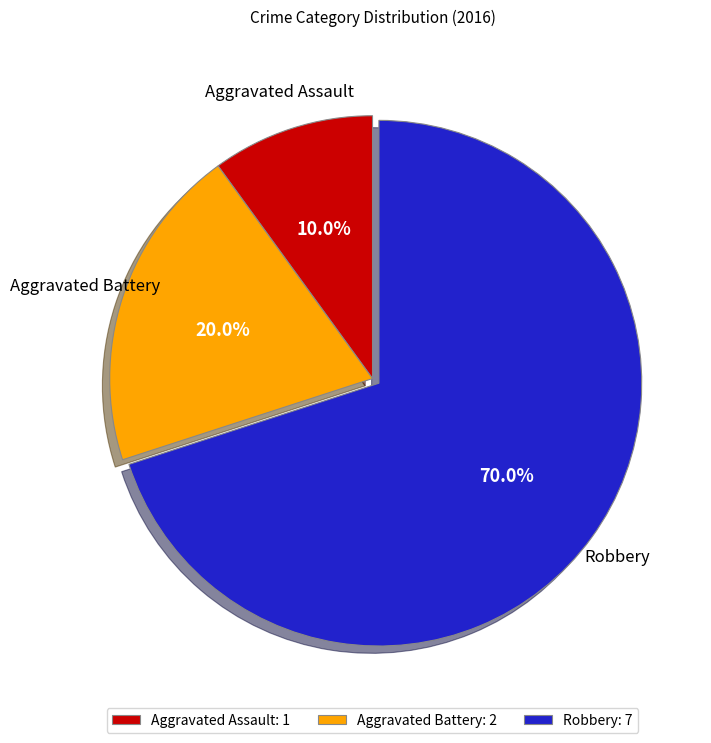

To the nearest percent, what is the average slice percentage?

33%